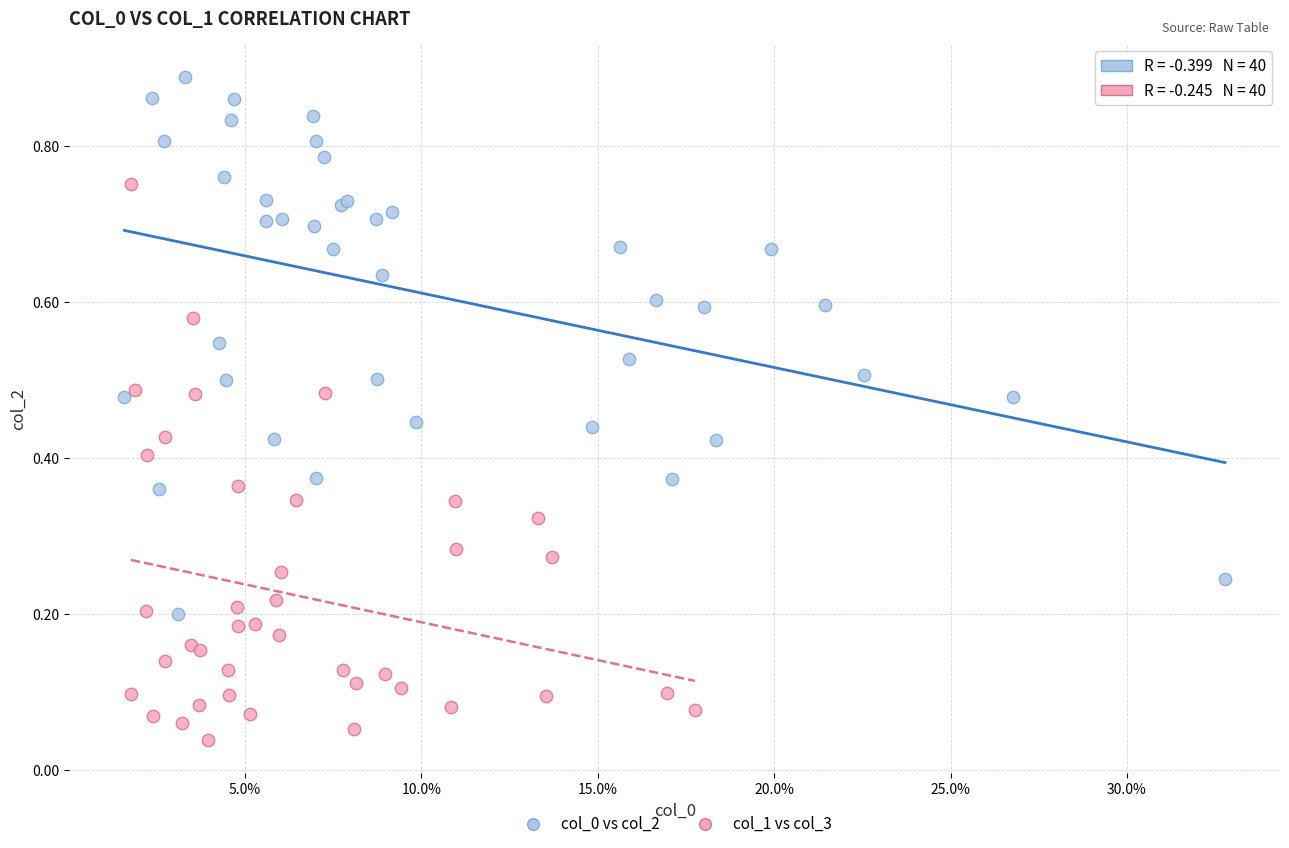

Which series contains the lowest Y value?

col_1 vs col_3